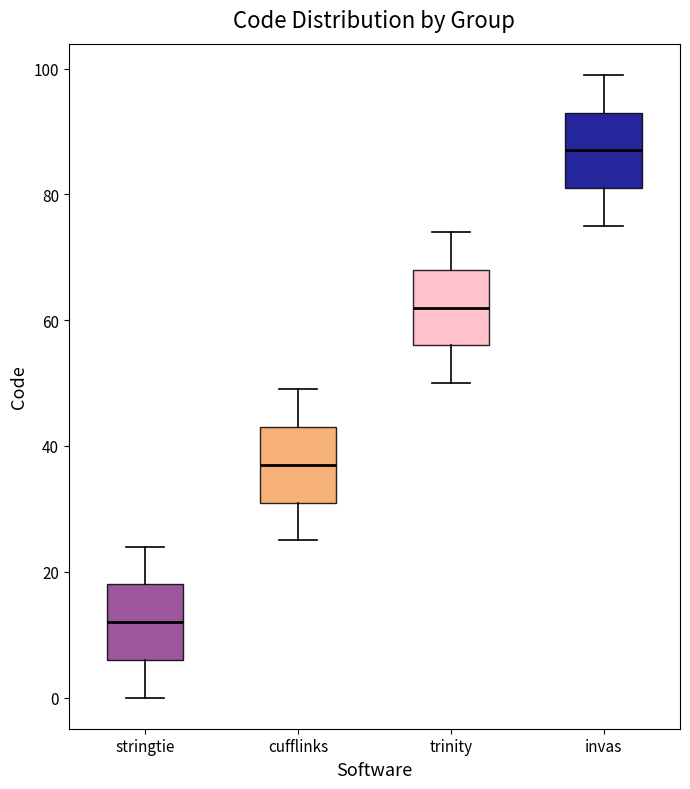

Reading left to right, transcribe this box plot: for each box, give where its median line is, the range the box spans, and where its two whiskers end, as read against the y-axis. The values are not printed on the chart, so give them approximately, as read against the axis.

stringtie: median 12, box 6 to 18, whiskers 0 to 24
cufflinks: median 38, box 32 to 44, whiskers 26 to 50
trinity: median 62, box 56 to 68, whiskers 50 to 74
invas: median 88, box 82 to 94, whiskers 76 to 100